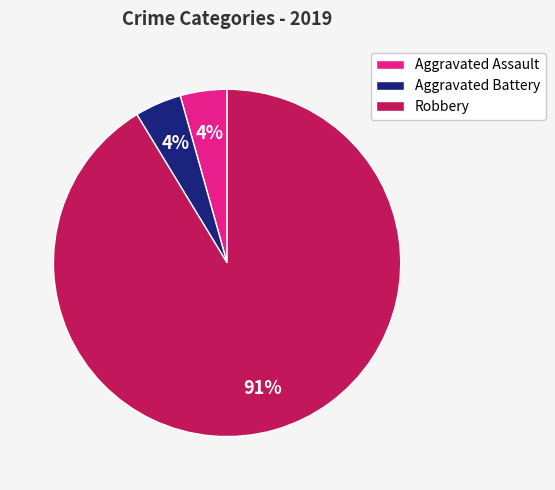

True or false: Robbery accounts for 91% of the total.

True